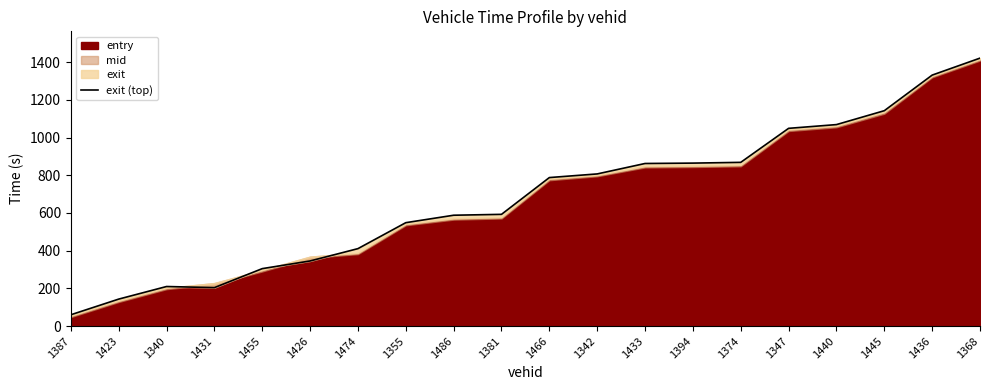

Where does the data first go above 787?

1466